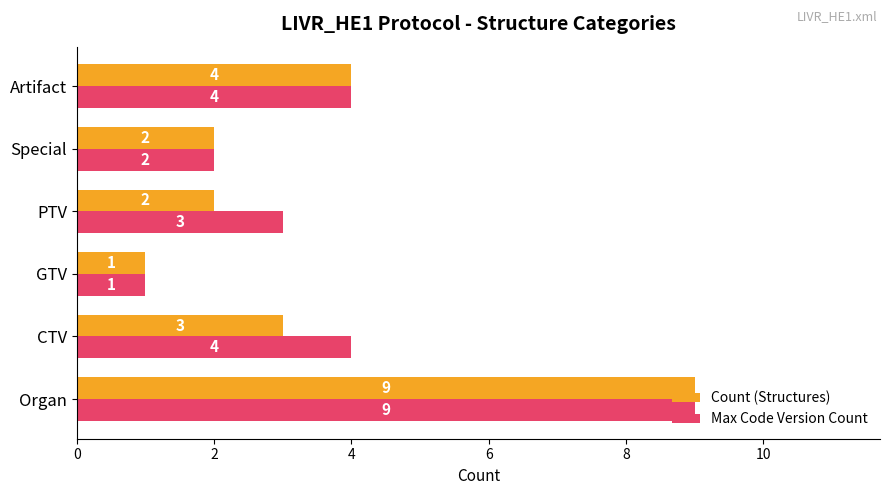

What is the greatest value displayed?

9